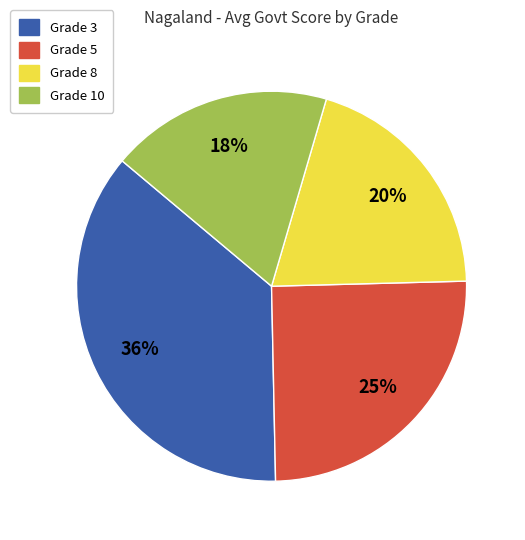

To the nearest percent, what is the average slice percentage?

25%